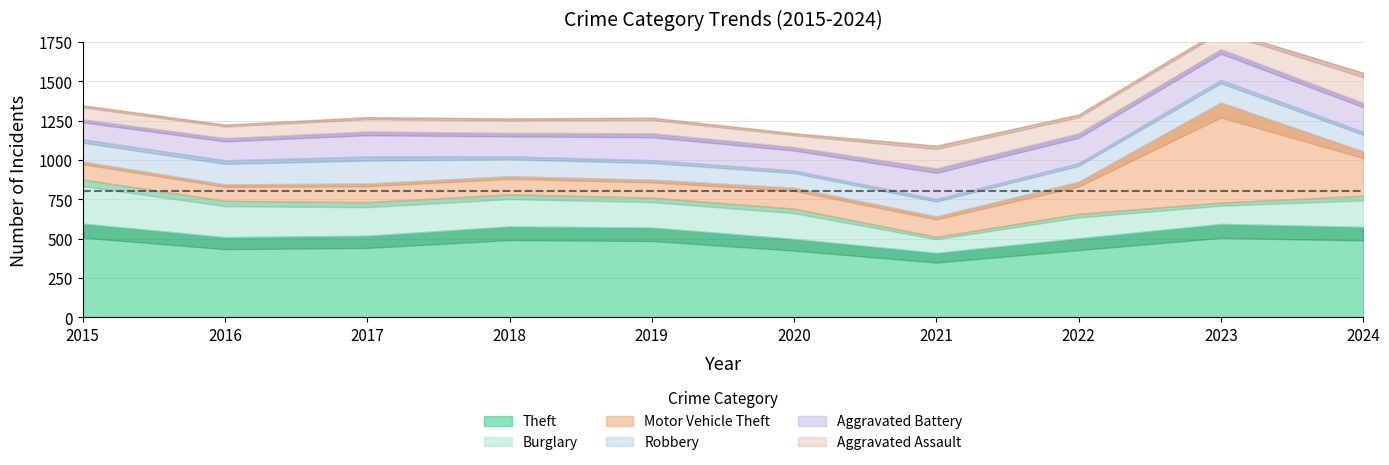

Which series has the largest total across all categories?

Theft